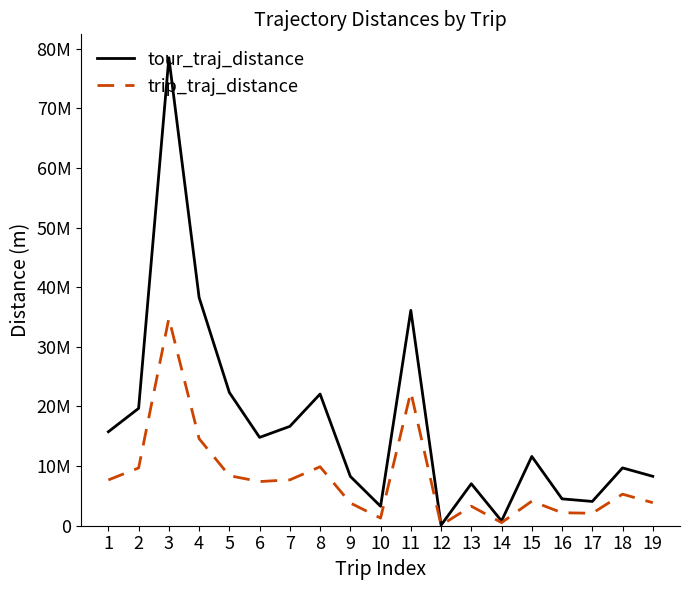

Reading right to left, extract all data points from this chart.

tour_traj_distance: 8286871.7	9698840.5	4072404.9	4506611.2	11617930.3	800635.2	7040637.2	95029.0	36121463.3	3257475.5	8273340.5	22086503.3	16662058.2	14815567.3	22348337.5	38276866.6	78493378.5	19684071.8	15760636.0
trip_traj_distance: 3863942.8	5290510.5	2092073.0	2175875.3	4120566.8	519090.0	3274818.5	90465.3	22421532.9	1278403.8	3813016.9	9888726.5	7691910.7	7408348.1	8394806.4	14594483.7	34787037.1	9689465.5	7676875.6